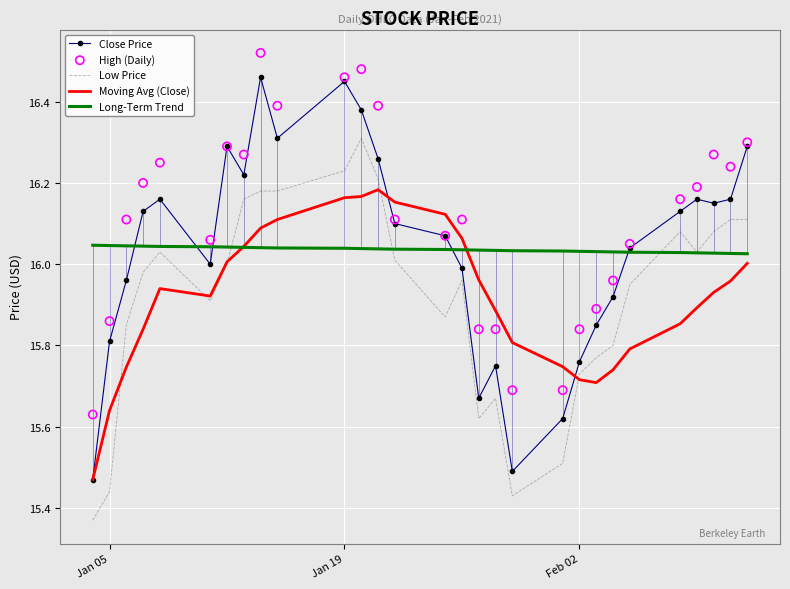

At how many categories does at least one series exceed 15?

29